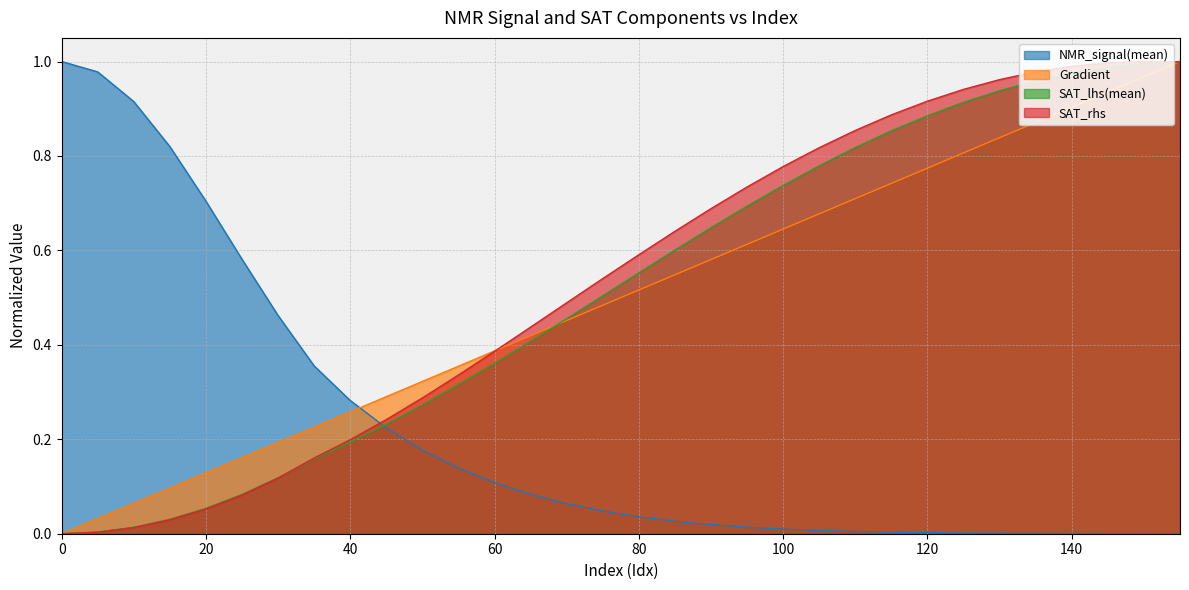

At which label does SAT_lhs_mean_abs reach its peak?

155